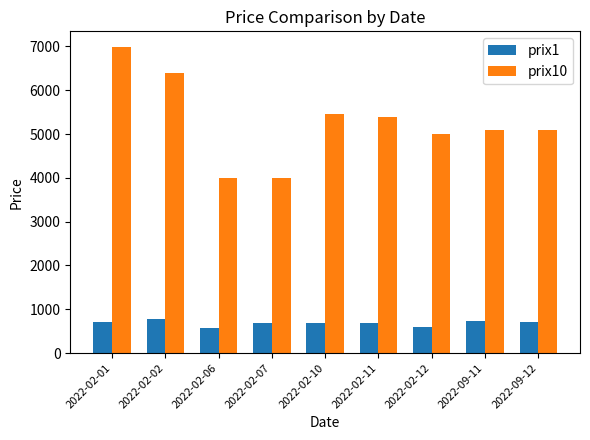

The prix10 series shows 3998 at 2022-02-07. True or false?

True